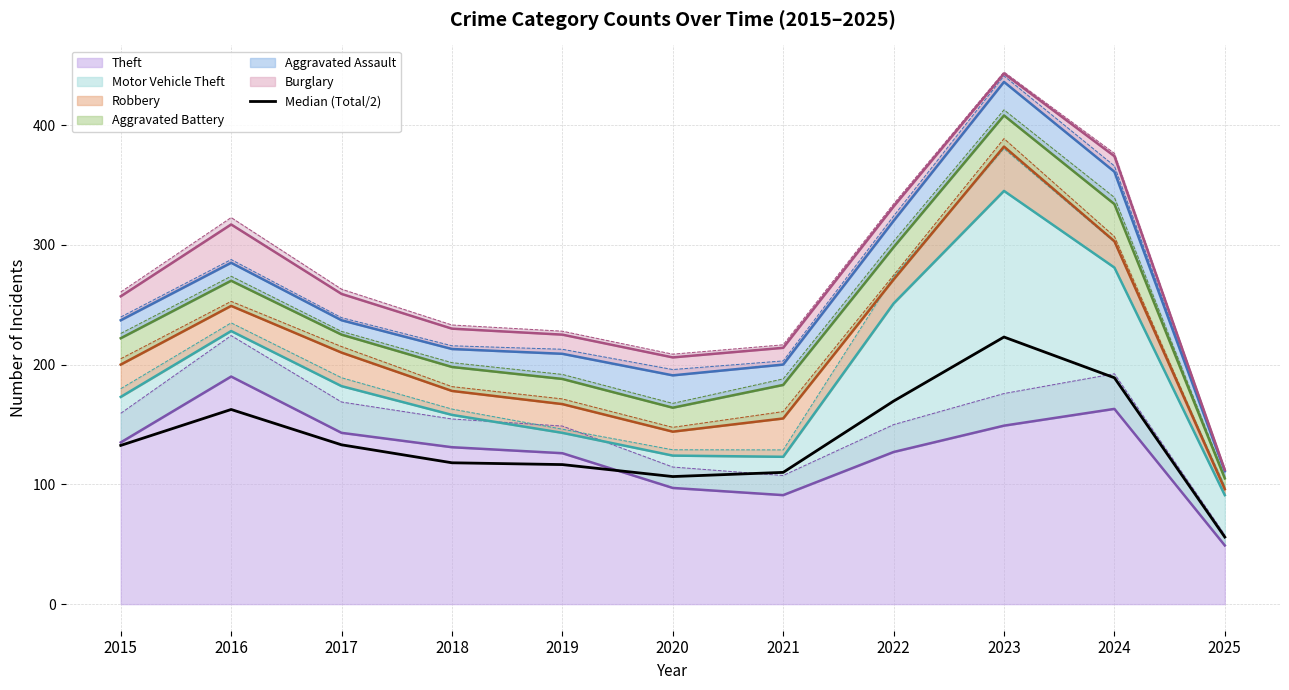

How many points are lower than both their immediate neighbors (excluding endpoints)?

1